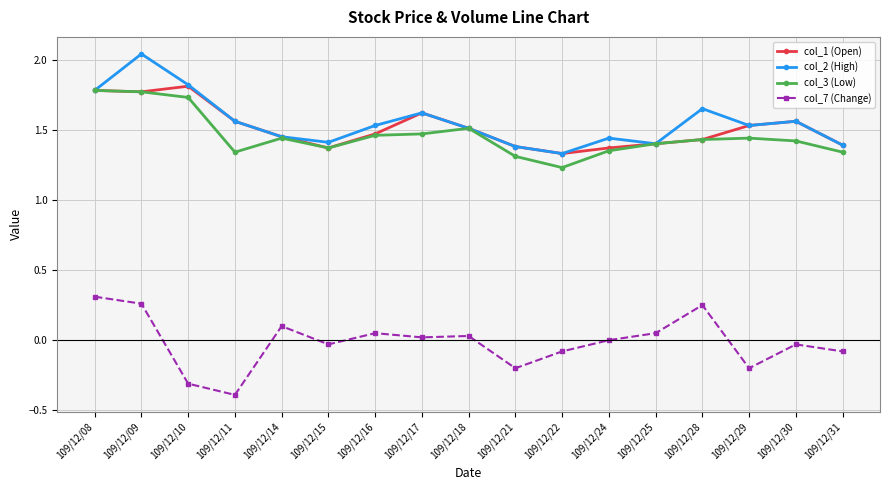

True or false: col_2 (High) and col_7 (Change) cross at least once.

False